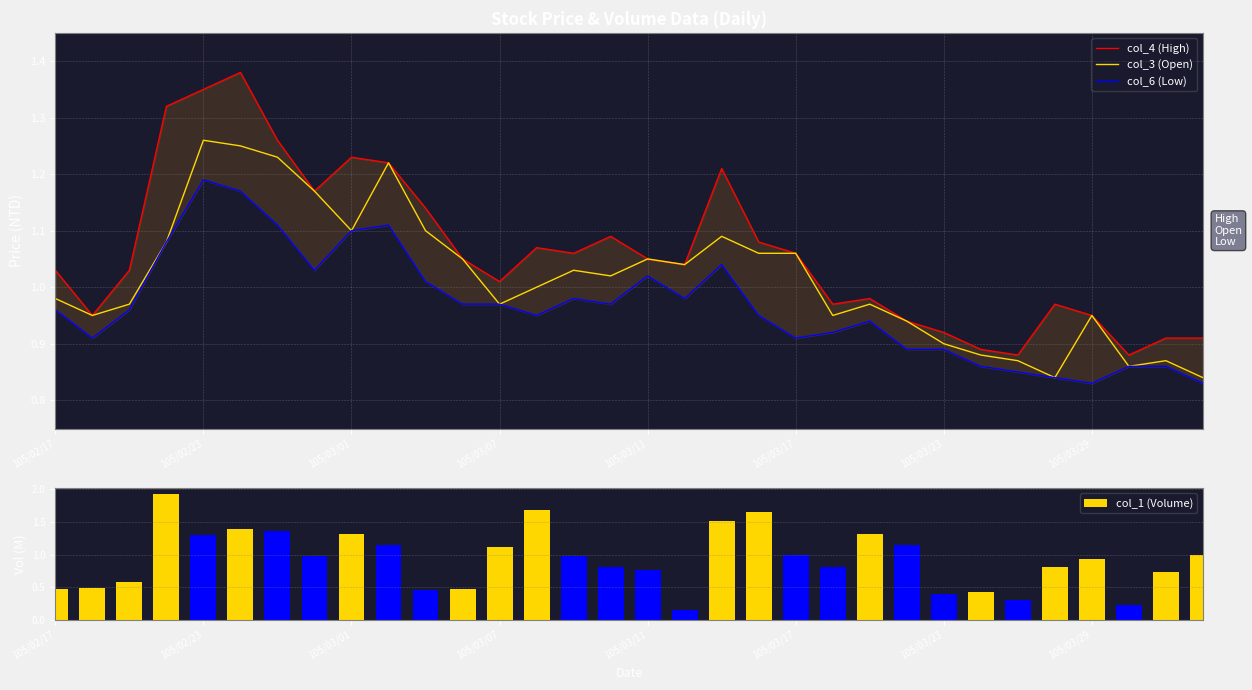

List the series in order of their peak value, highest first.

col_1 (Volume), col_4 (High), col_3 (Open), col_6 (Low)